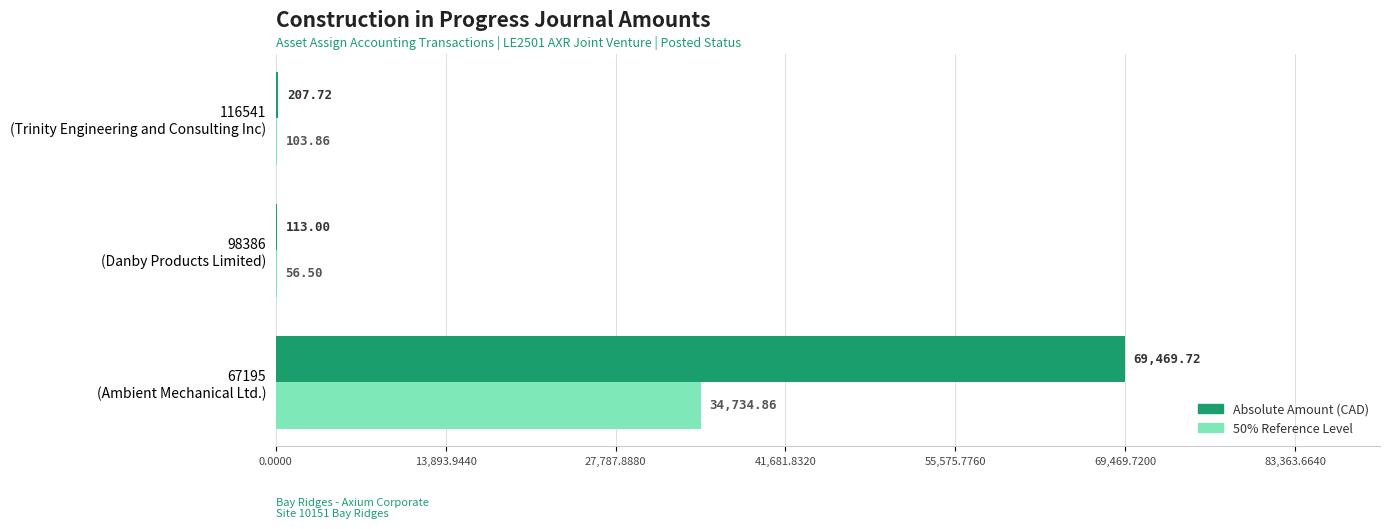

Which series has the largest total across all categories?

Absolute Amount (CAD)